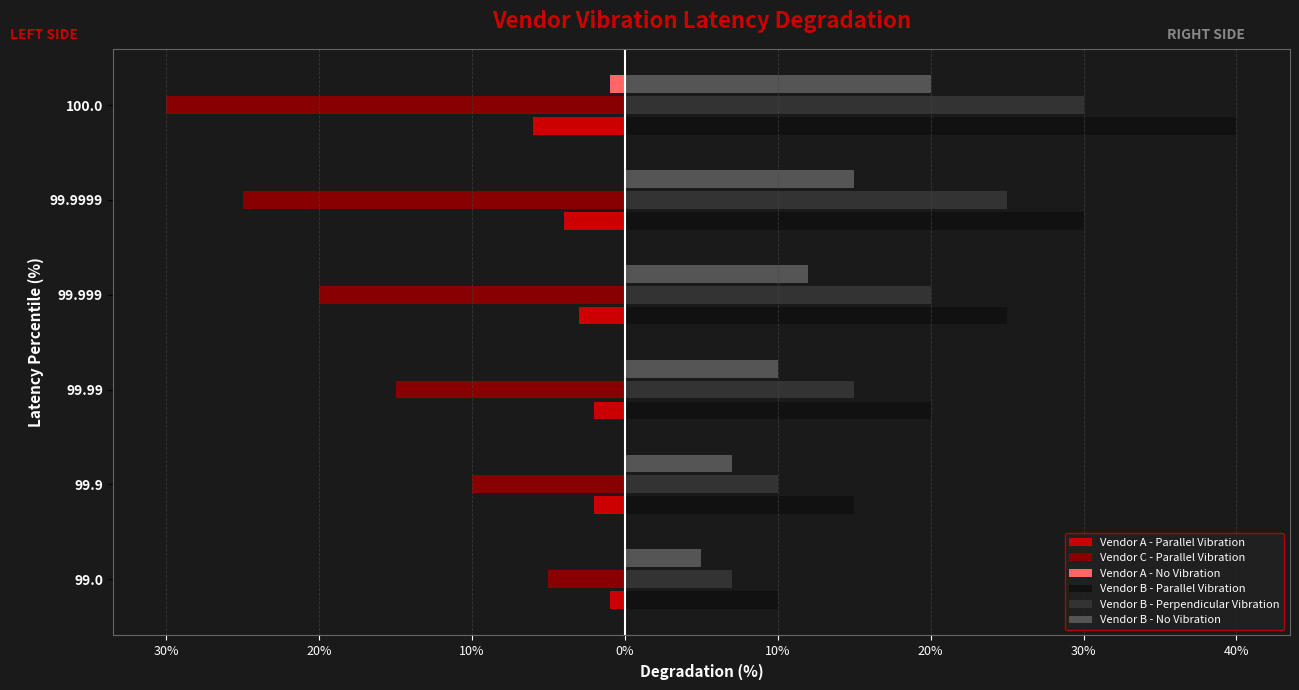

What are all the series names shown in the legend?

Vendor A - Parallel Vibration, Vendor C - Parallel Vibration, Vendor A - No Vibration, Vendor B - Parallel Vibration, Vendor B - Perpendicular Vibration, Vendor B - No Vibration